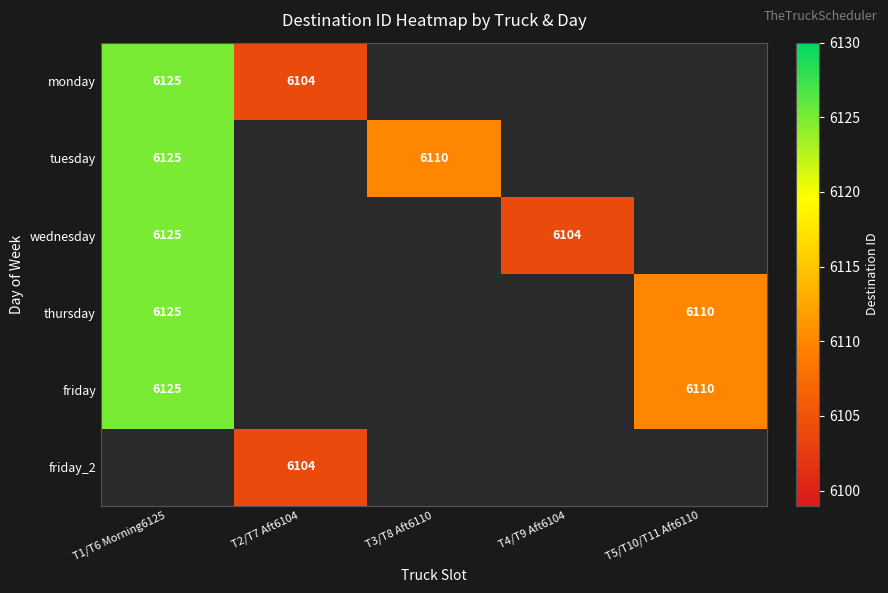

True or false: wednesday has a value of 3810 at T4/T9 Aft6104.

False